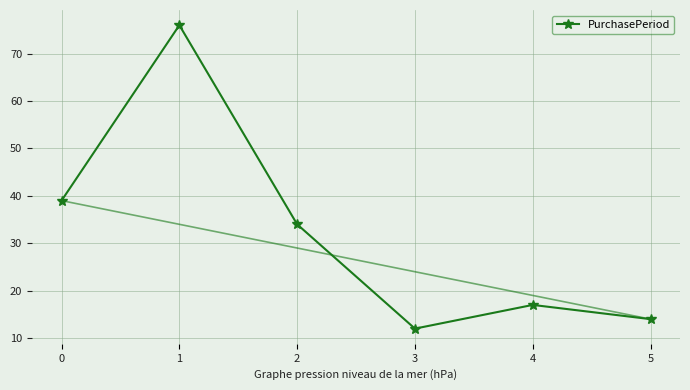

The value at 4 is 23. True or false?

False